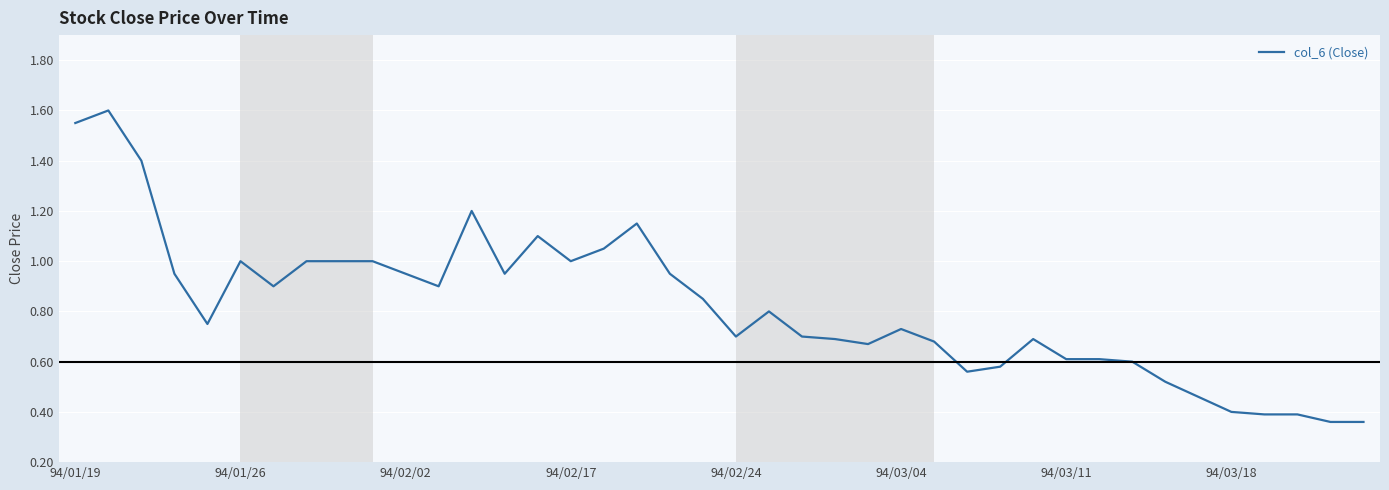

What is the difference between the maximum and minimum values?

1.2